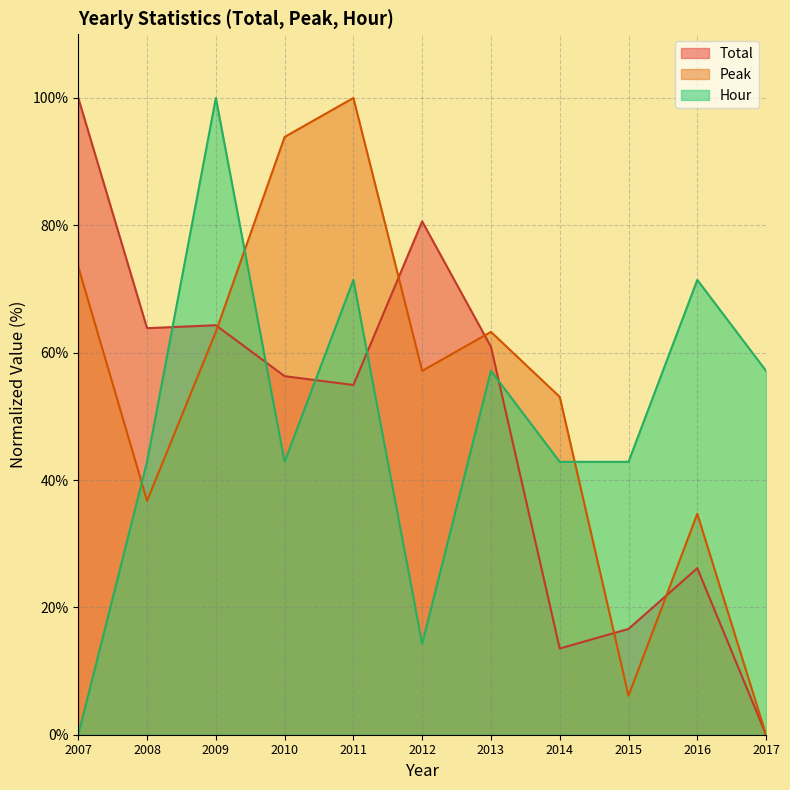

Read the Peak value at 2014.

53.1